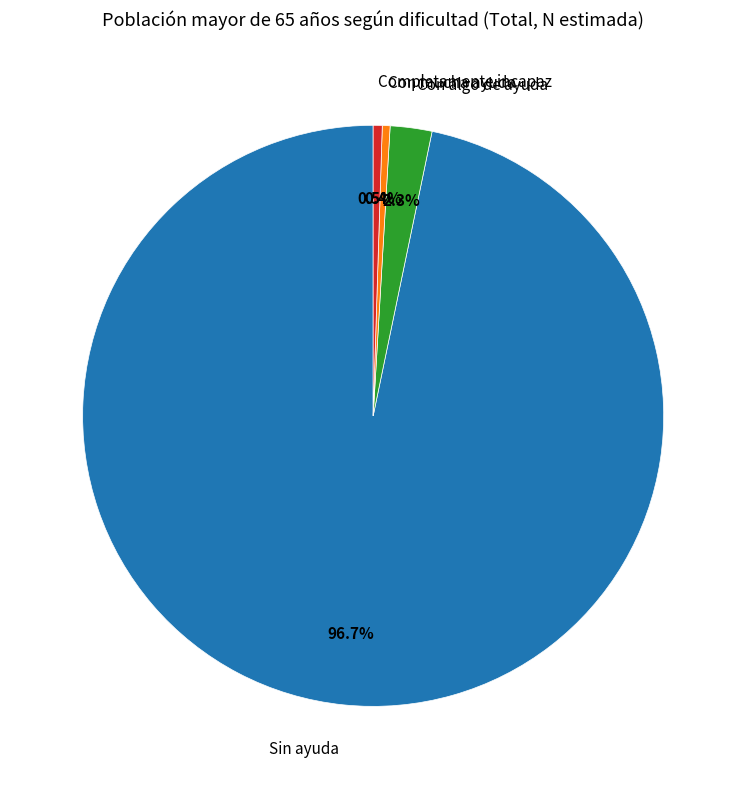

To the nearest percent, what portion does Sin ayuda represent?

97%